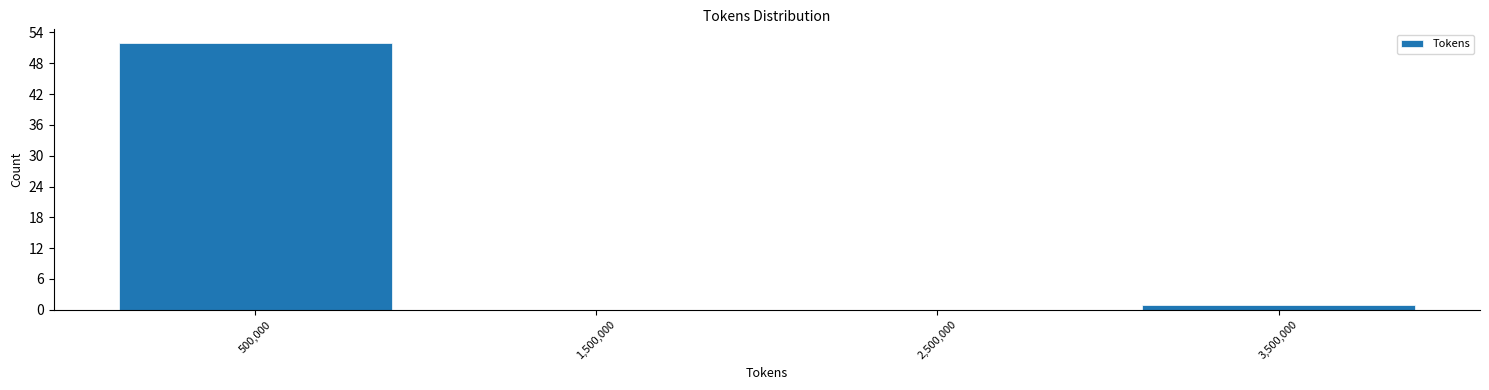

Reading left to right, transcribe this chart: for each bar, give the range it covers on the x-axis and its height. The values are not printed on the chart, so give them approximately, as read against the axis.

0 to 1000000: 52
1000000 to 2000000: 0
2000000 to 3000000: 0
3000000 to 4000000: 1